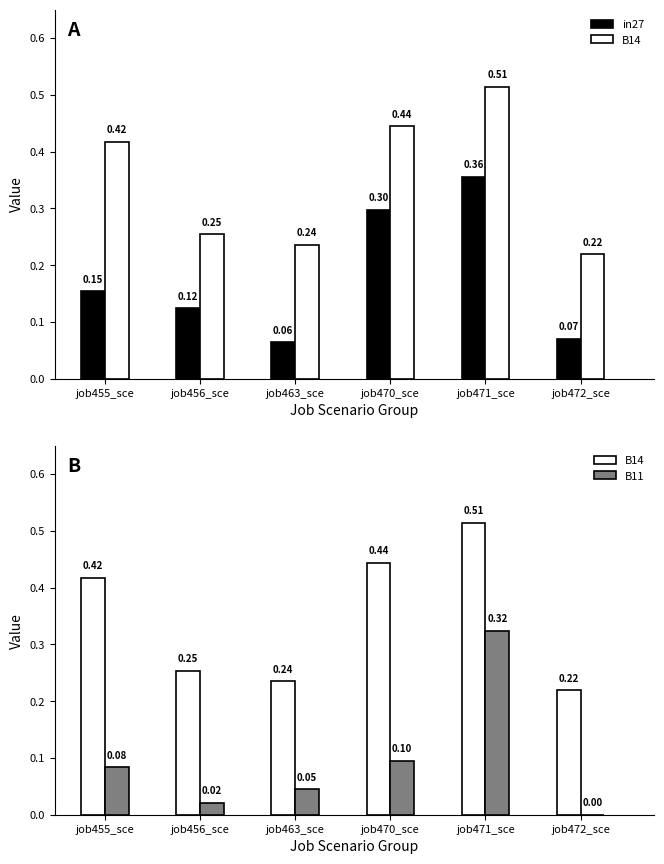

What is the sum of the B11 values at job456_sce and job463_sce?

0.1